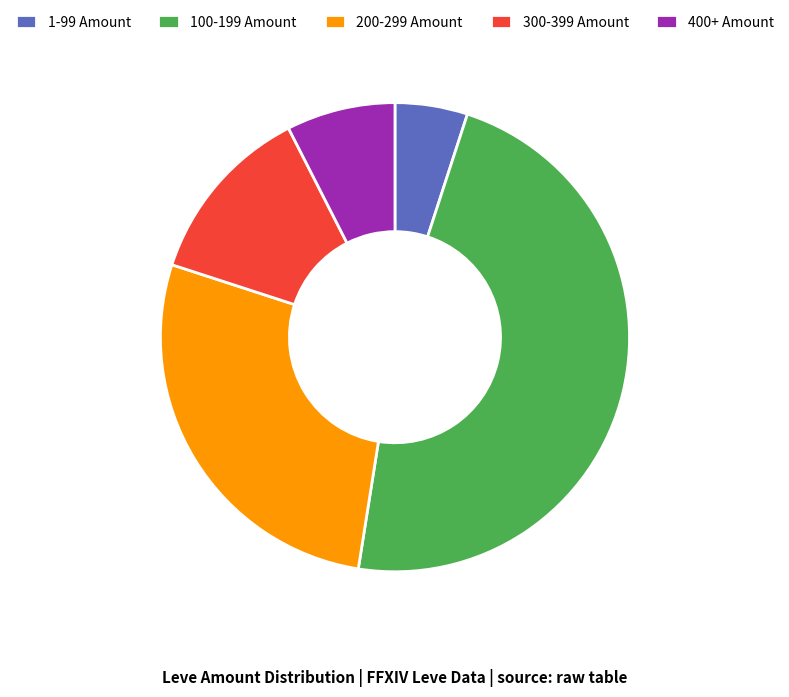

Rank the categories by value from lowest to highest.

1-99 Amount, 400+ Amount, 300-399 Amount, 200-299 Amount, 100-199 Amount